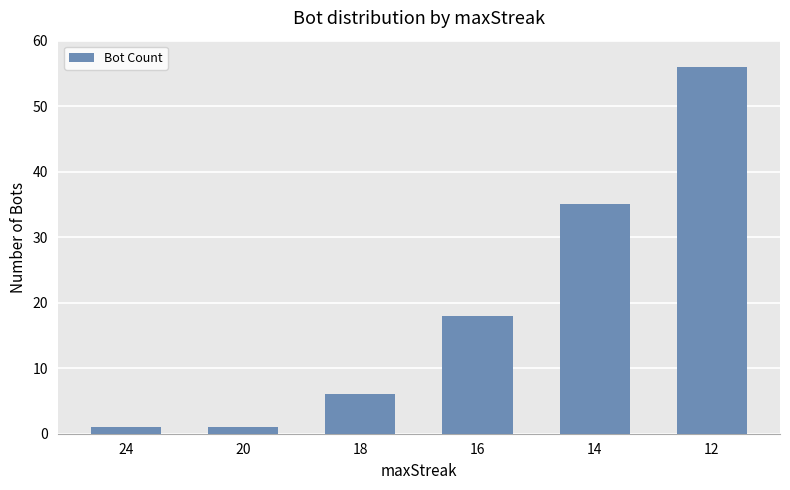

What is the difference between the values at 16 and 24?

17